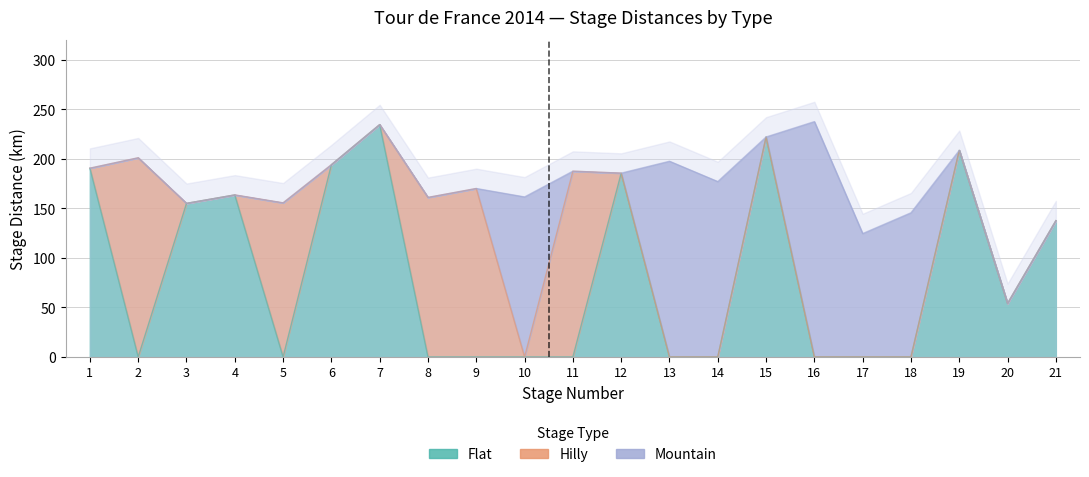

What is the total value across all series at 8?

161.0